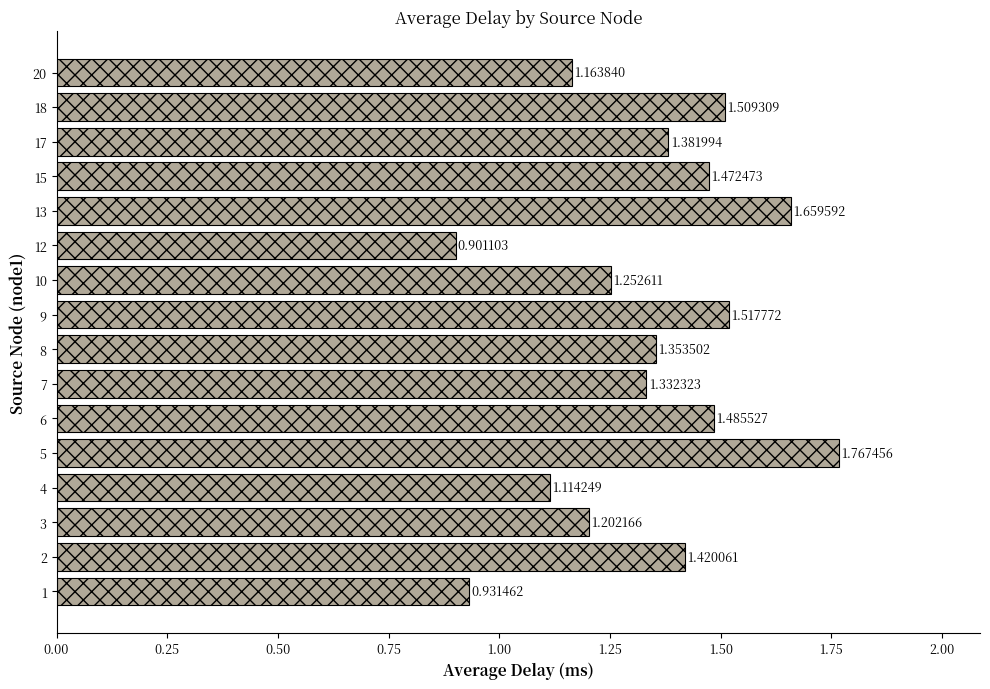

List the labels in order of value, smallest first.

12, 1, 4, 20, 3, 10, 7, 8, 17, 2, 15, 6, 18, 9, 13, 5